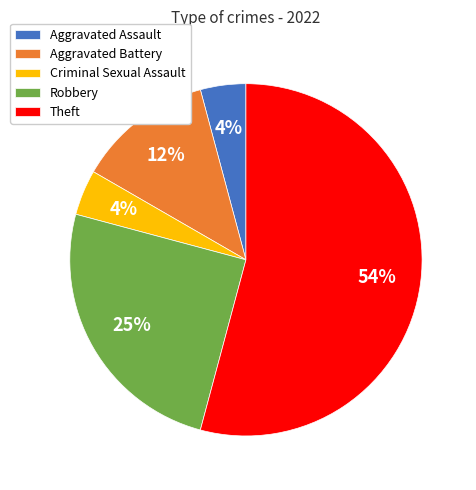

To the nearest percent, what portion does Aggravated Assault represent?

4%